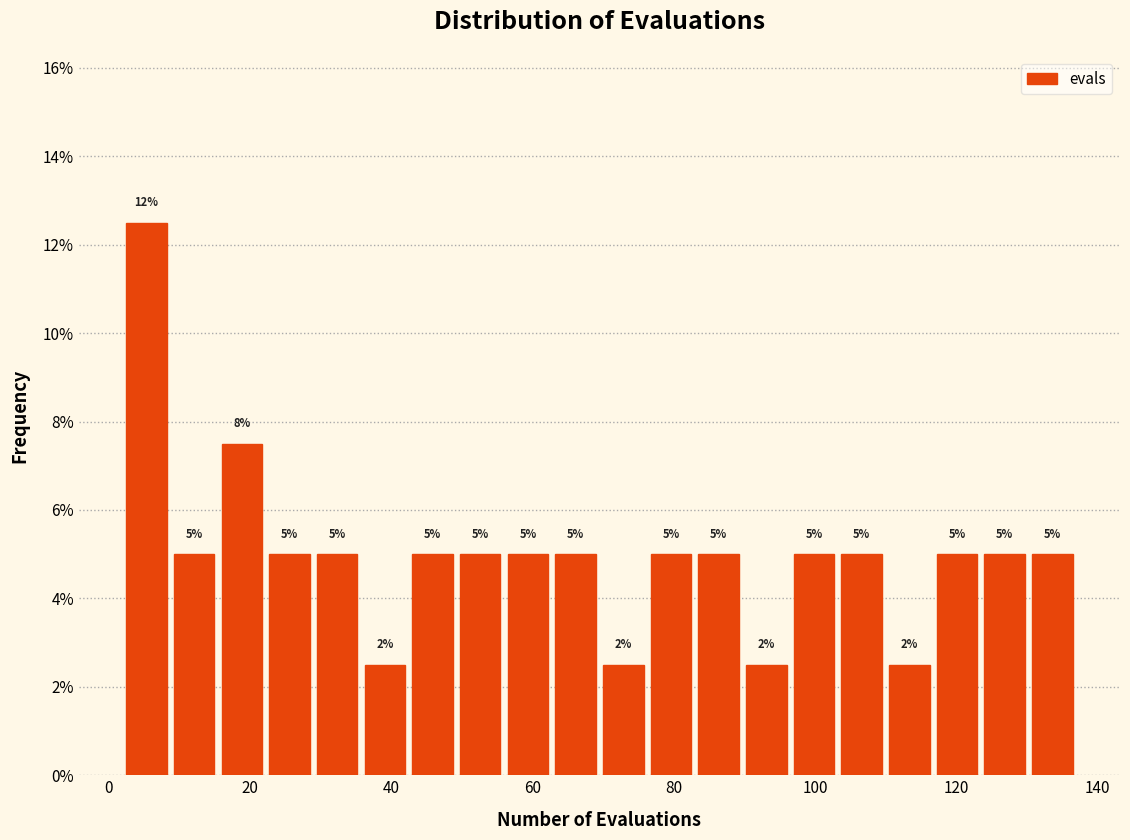

Around what value on the x-axis is the tallest bar? Give the approximate position of its centre, as read against the axis.

6